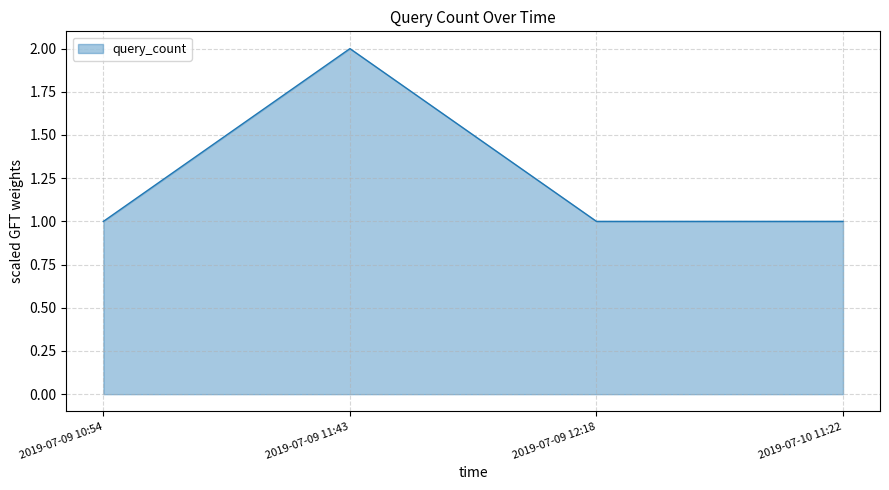

How many distinct data groups are displayed?

1